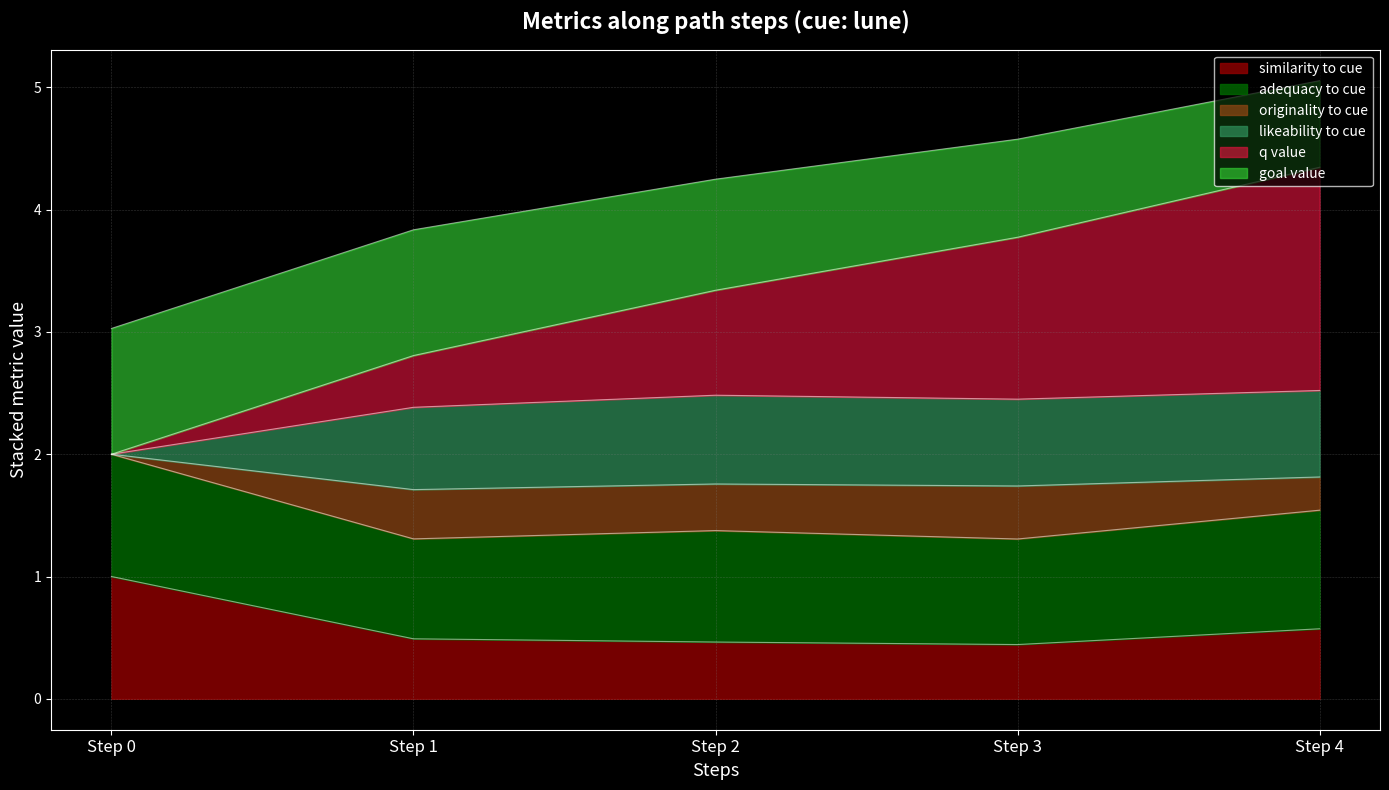

Is it true that originality_to_cue equals 0.5 at Step 2?

False